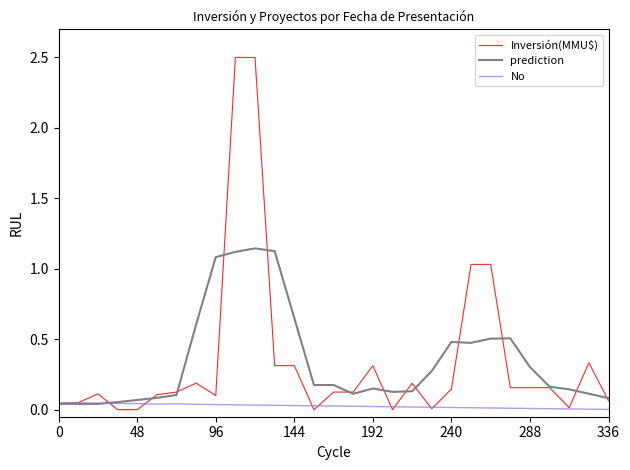

List the series in order of their peak value, lowest first.

No, prediction, Inversión(MMU$)